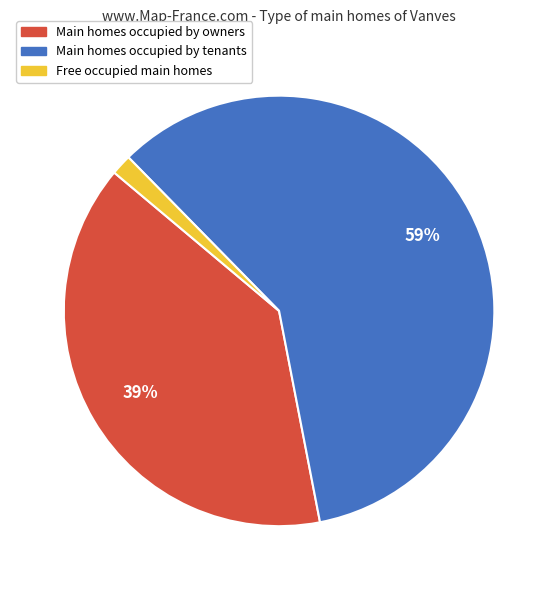

Is there a majority slice in this chart?

Yes